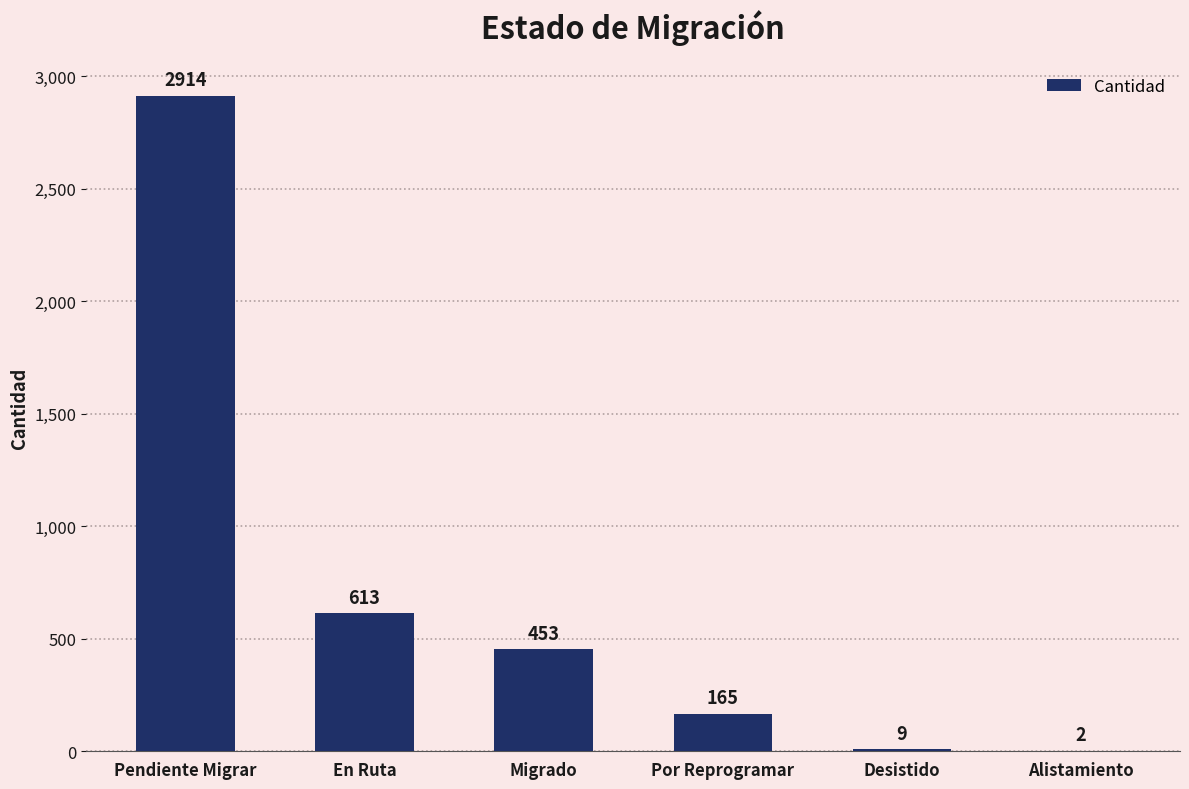

True or false: the data shows 2914 at Pendiente Migrar.

True